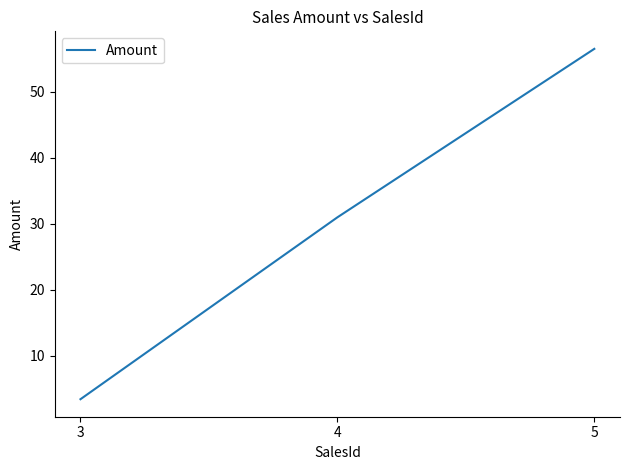

Does the chart have visible grid lines?

No